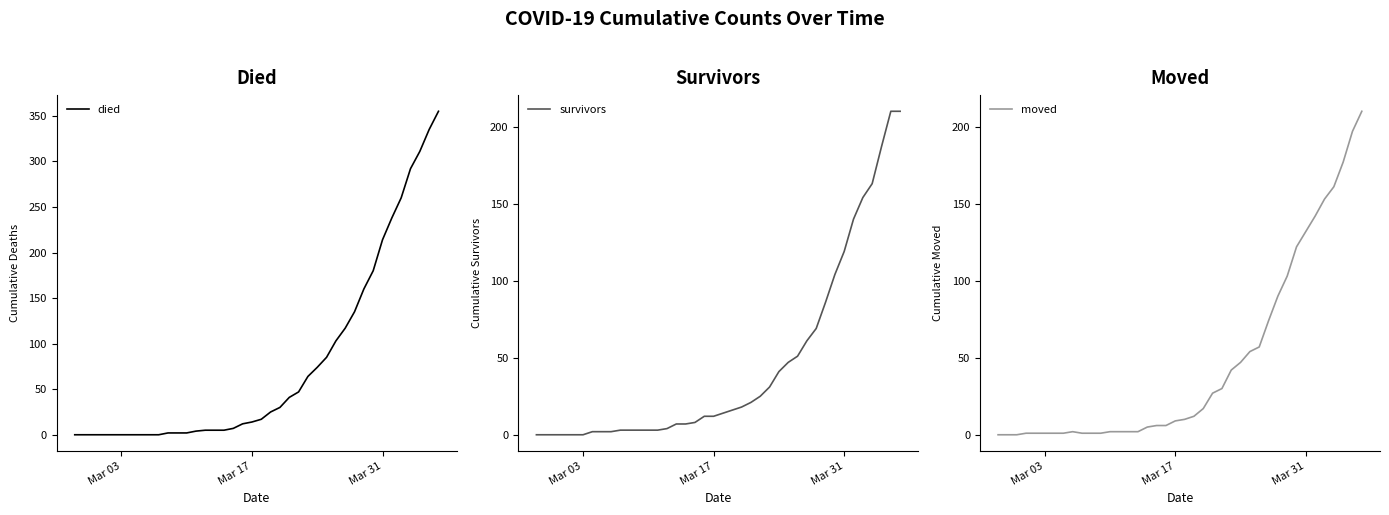

After their last crossing, which series has the higher values: survivors or moved?

survivors